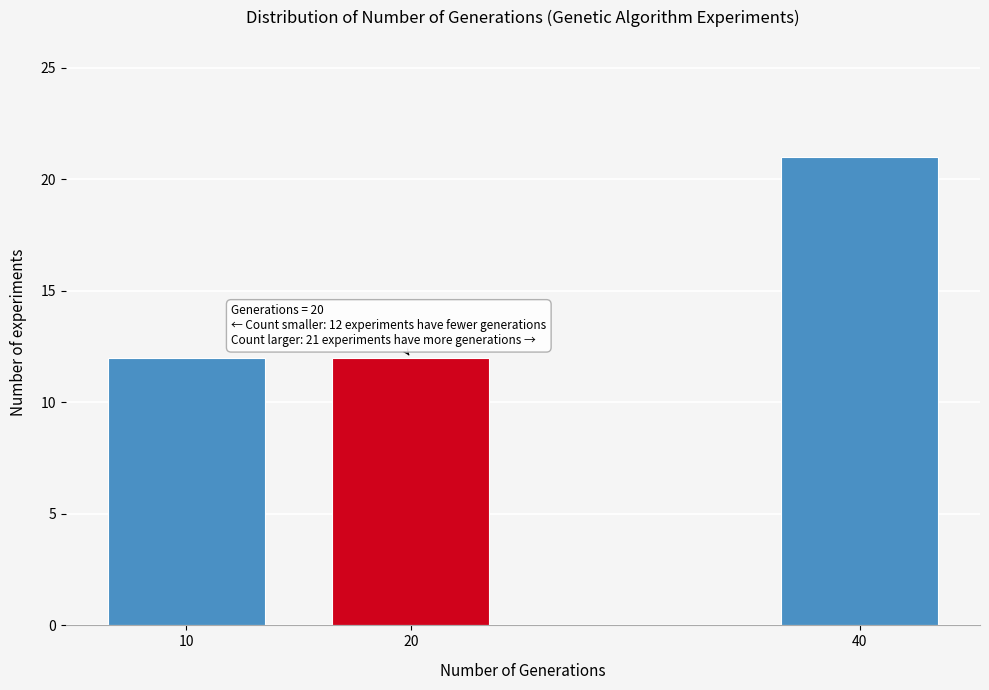

Reading left to right, what are all the values shown in this chart?

10=12	20=12	40=21